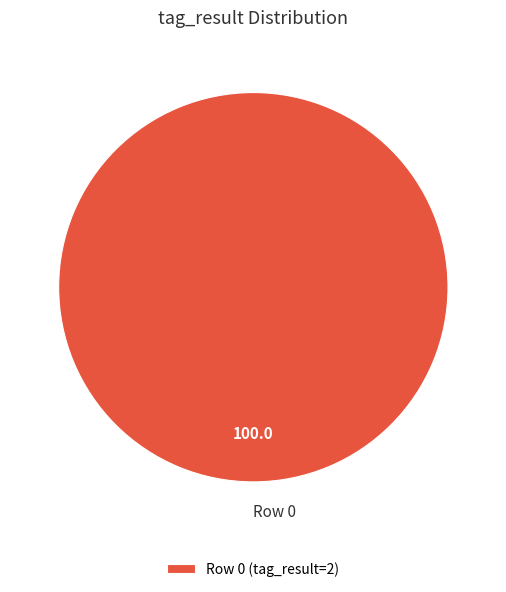

Is there any slice that represents more than half of the pie?

Yes